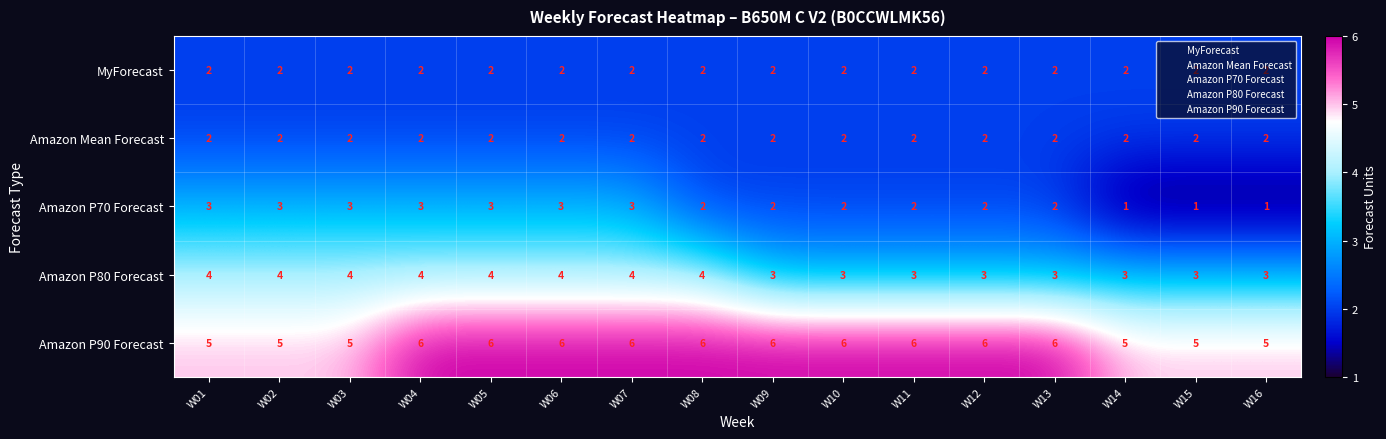

Is it true that Amazon P90 Forecast equals 8 at W05?

False